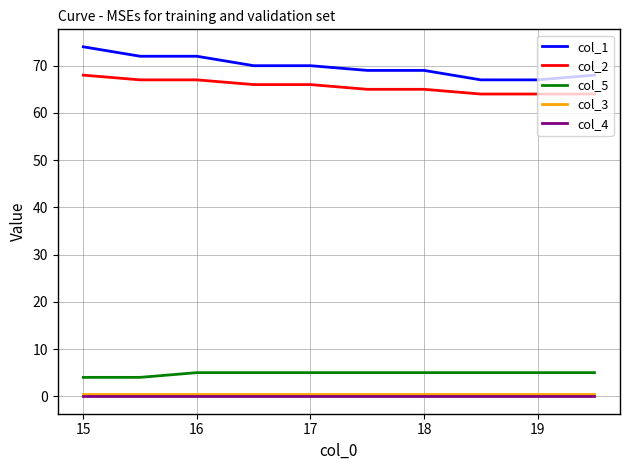

What is the greatest value displayed?

74.0